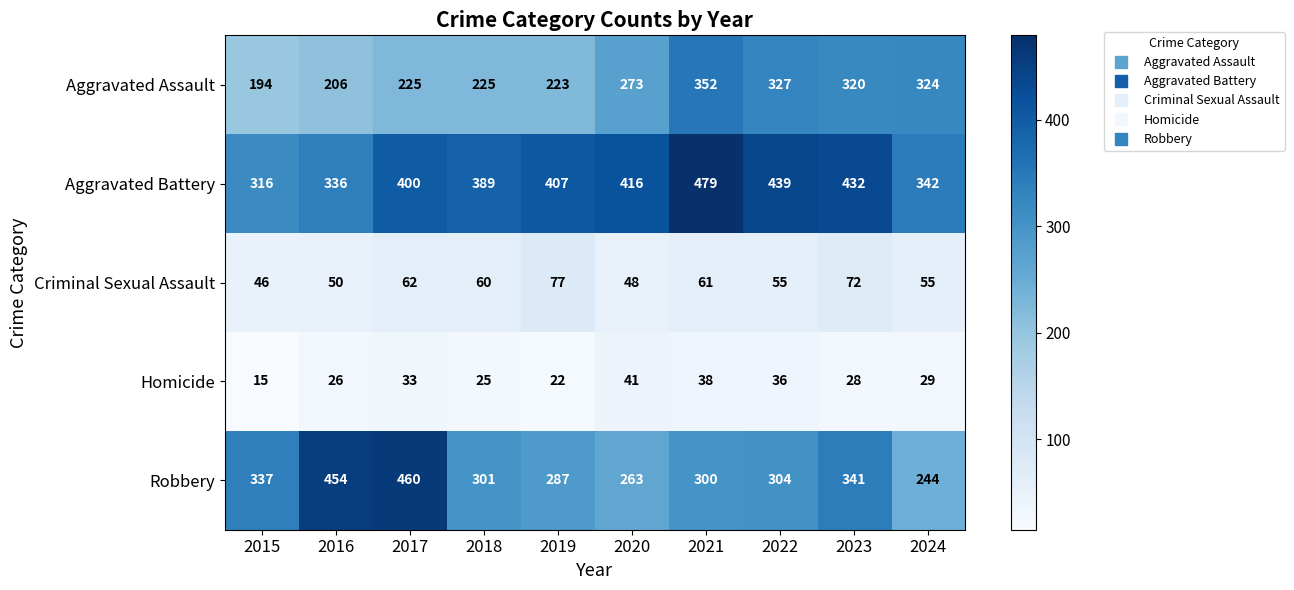

Which label corresponds to the largest value in the chart?

2021